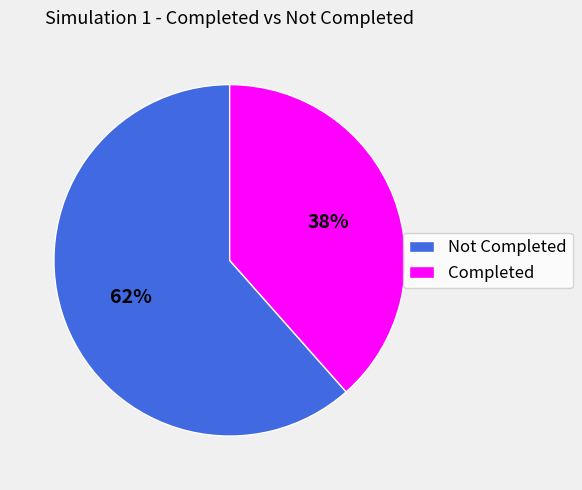

Which category has the smallest portion of the pie?

Completed